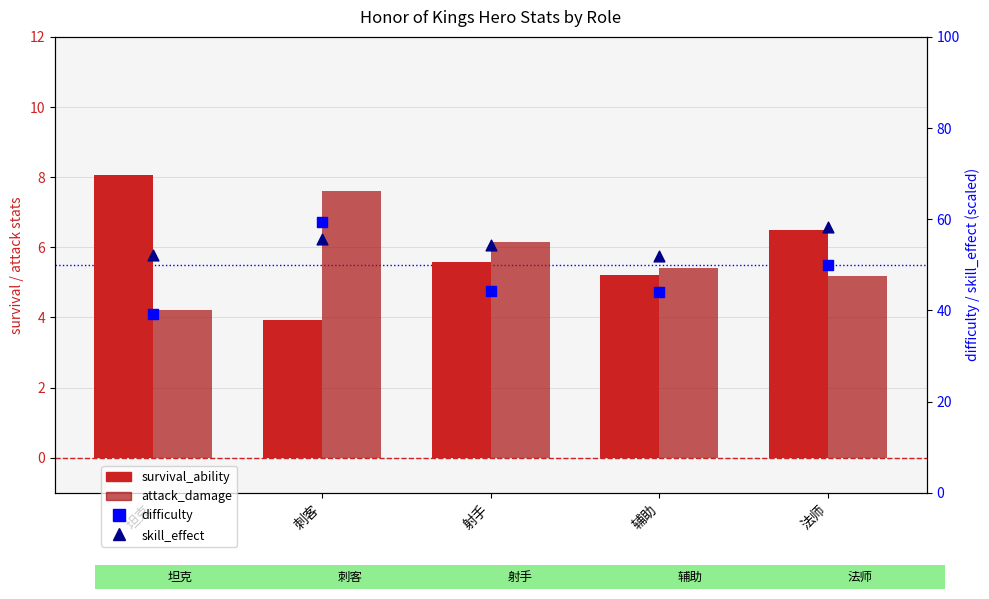

Which series contains the lowest Y value?

survival_ability